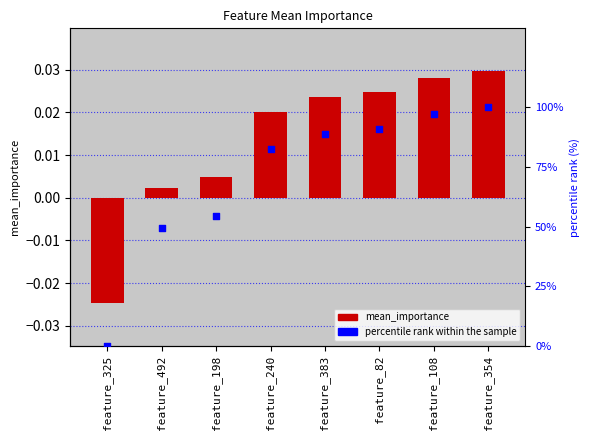

What are all the series names shown in the legend?

mean_importance, percentile rank